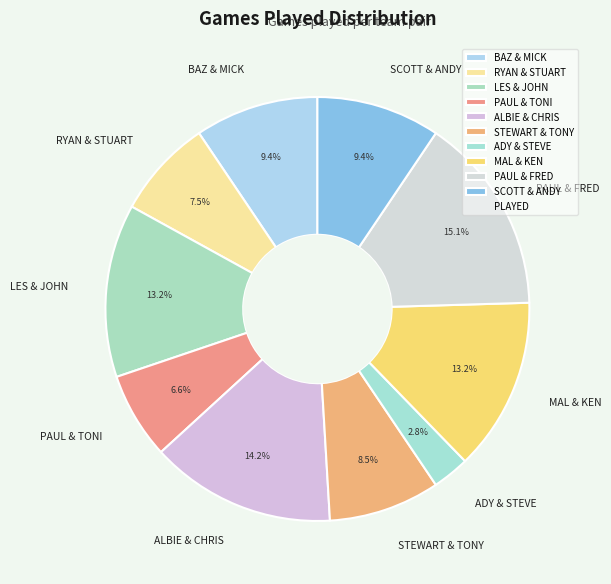

Between PAUL & TONI and RYAN & STUART, which is larger?

RYAN & STUART